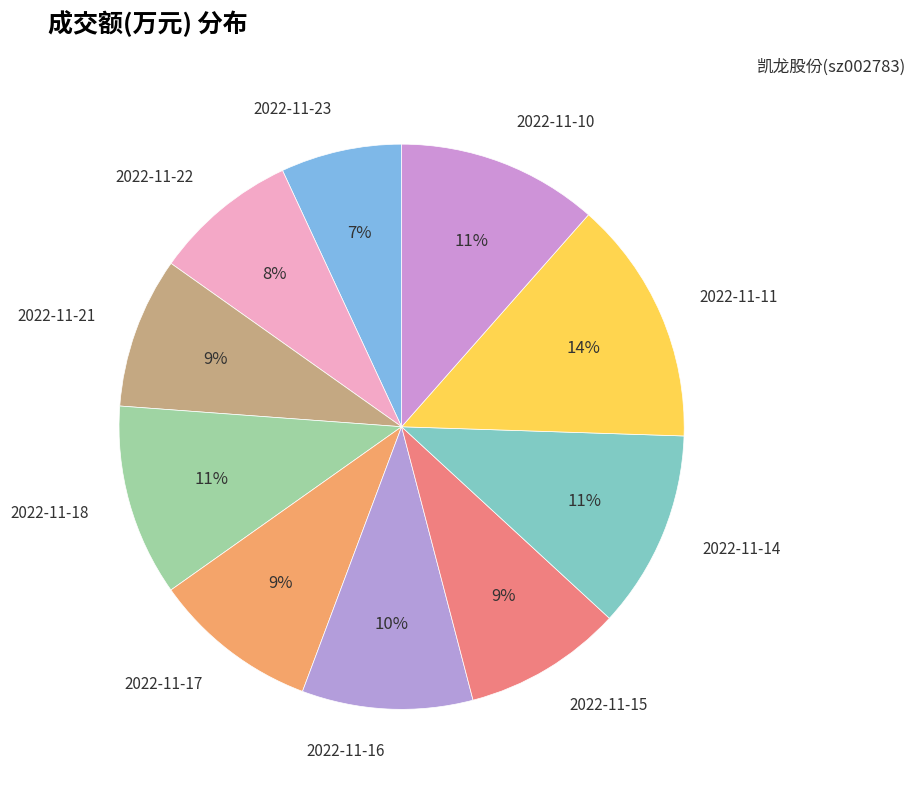

Combined, do 2022-11-17 and 2022-11-14 account for over 50%?

No